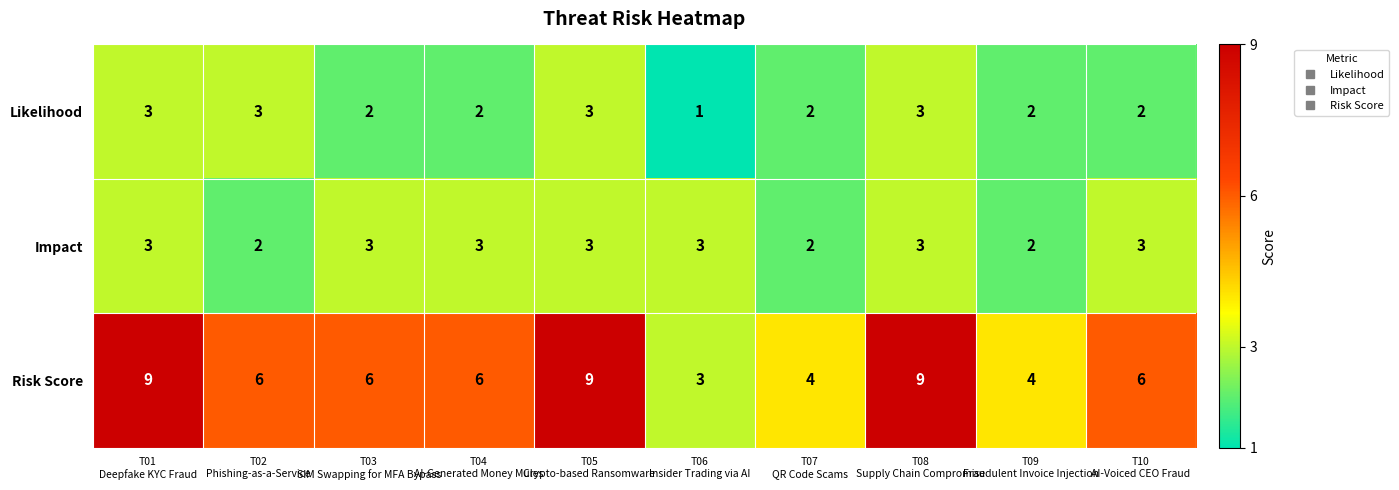

What is the maximum value shown in the chart?

9